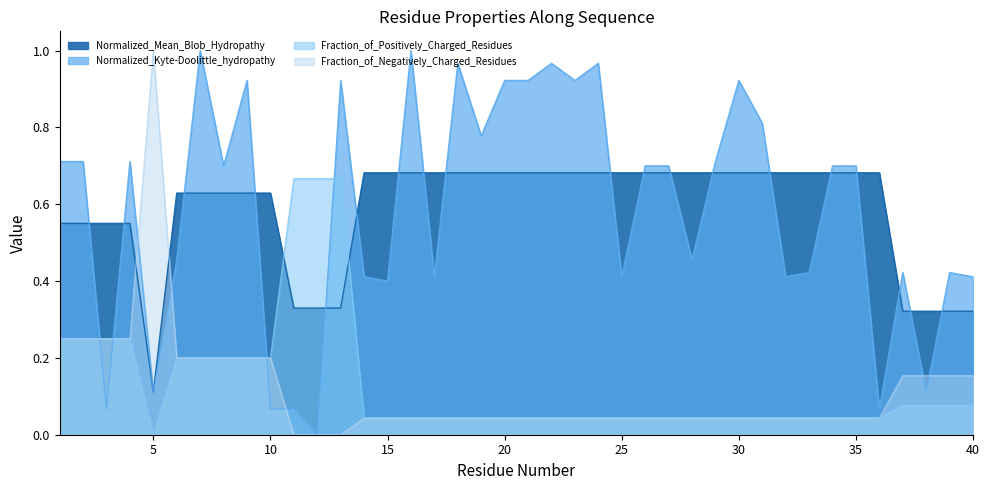

What is the sum of the Fraction_of_Positively_Charged_Residues values at 30 and 36?

0.1